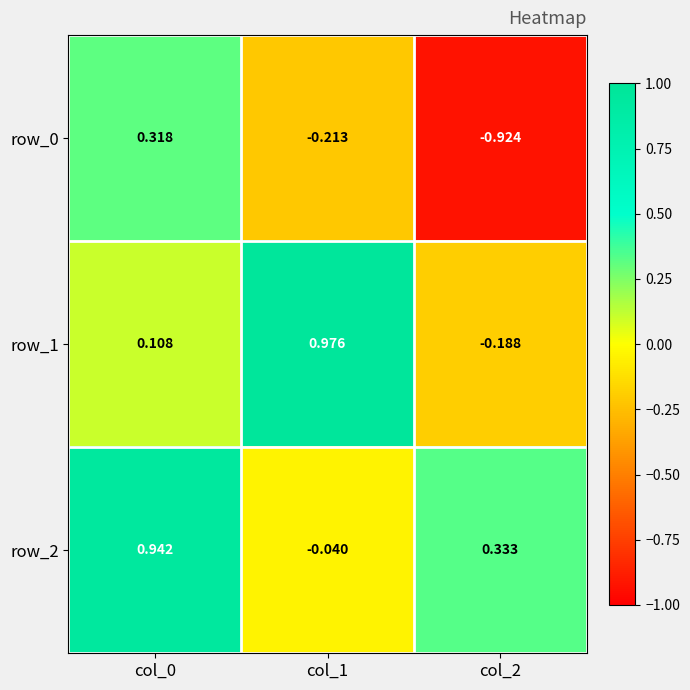

What is the spread (max minus min) of values at col_0?

0.8